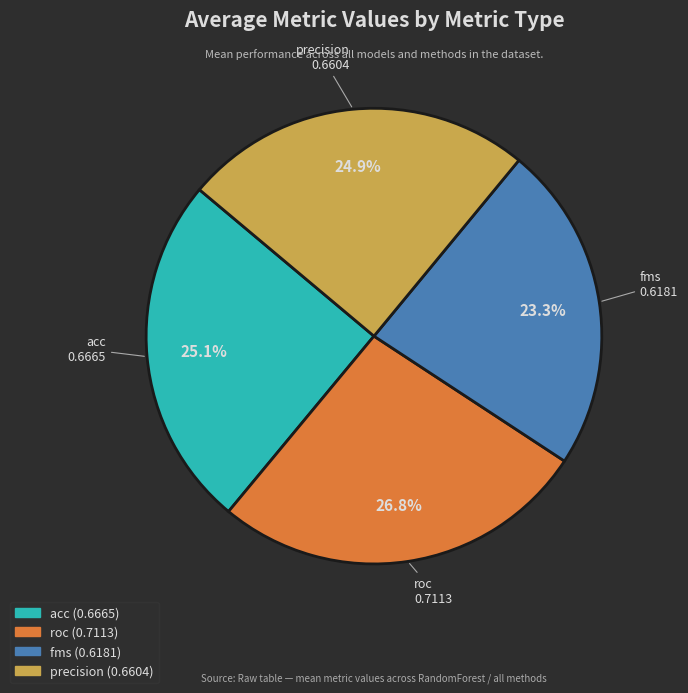

Do precision and roc together represent more than half of the pie?

Yes